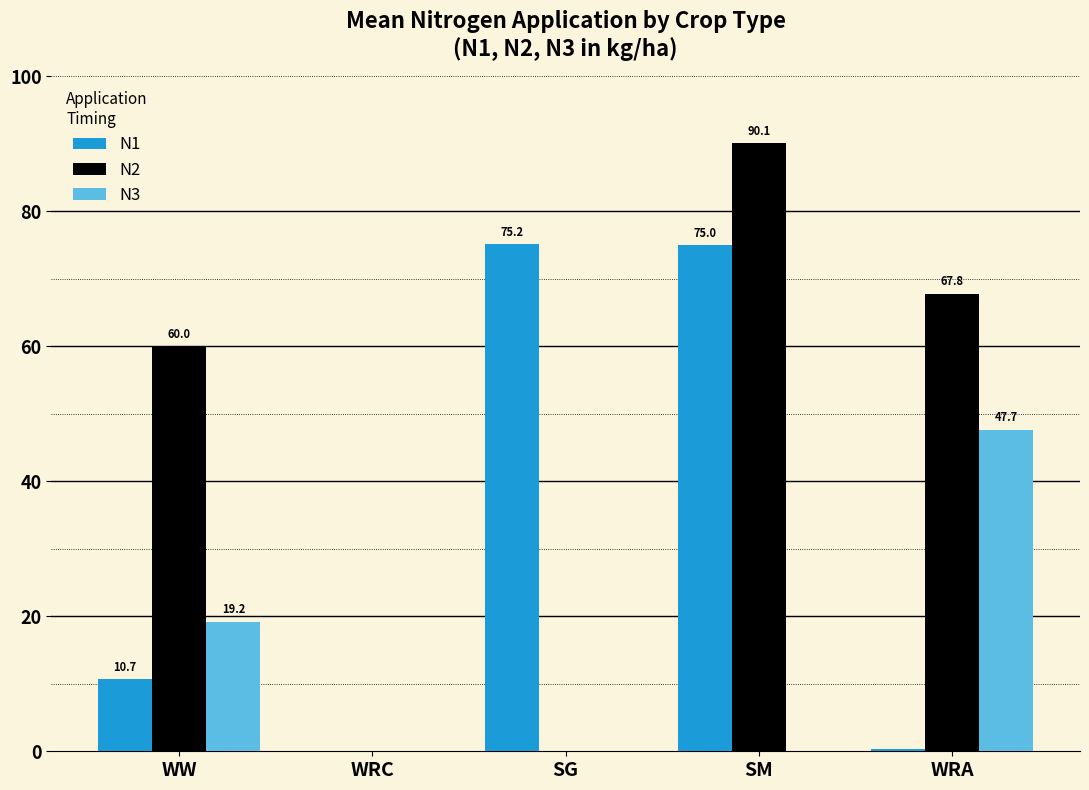

At which category is the sum across all series the highest?

SM